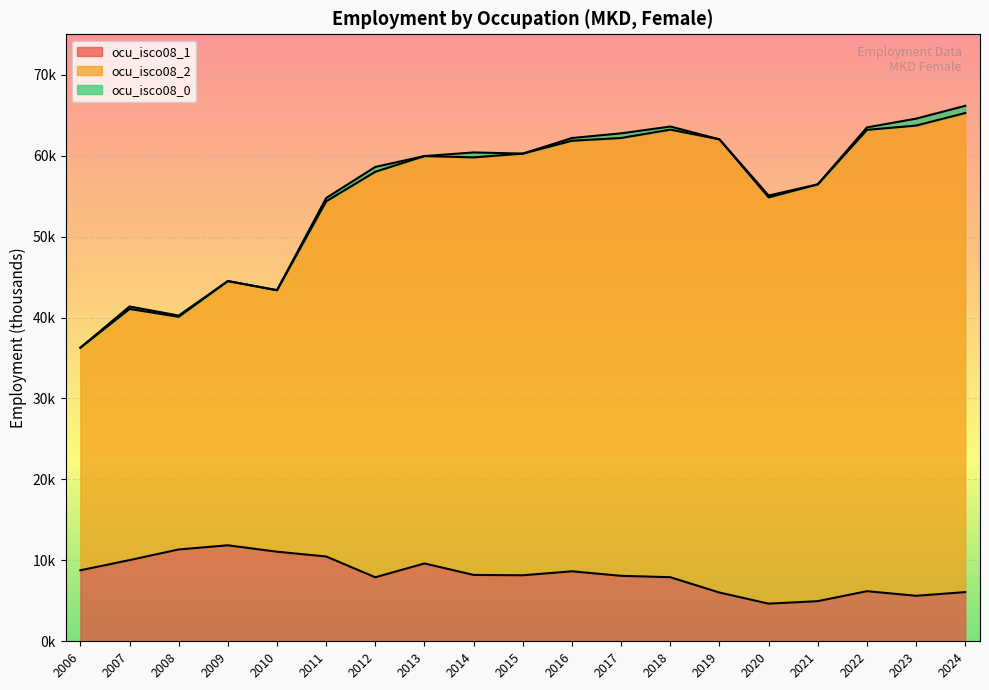

At how many categories does at least one series exceed 43?

16